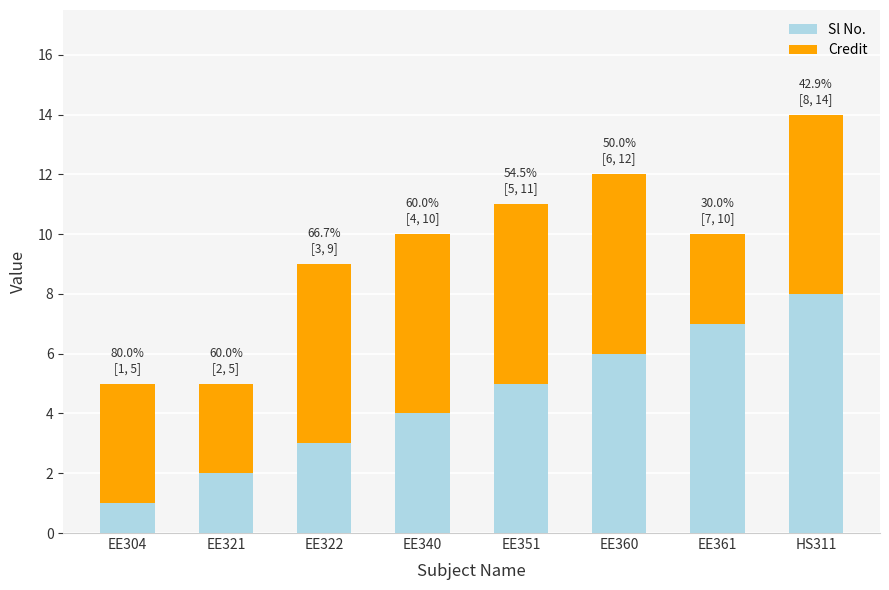

Rank the categories by Sl No. value from lowest to highest.

EE304, EE321, EE322, EE340, EE351, EE360, EE361, HS311